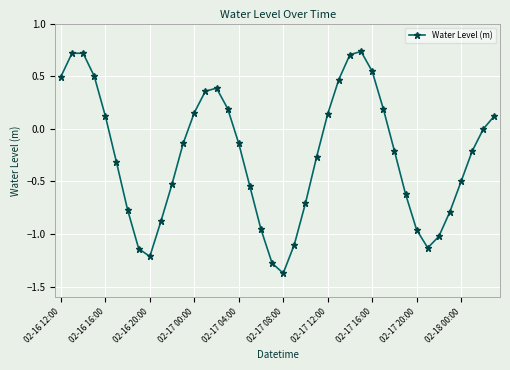

Does the chart have visible grid lines?

Yes